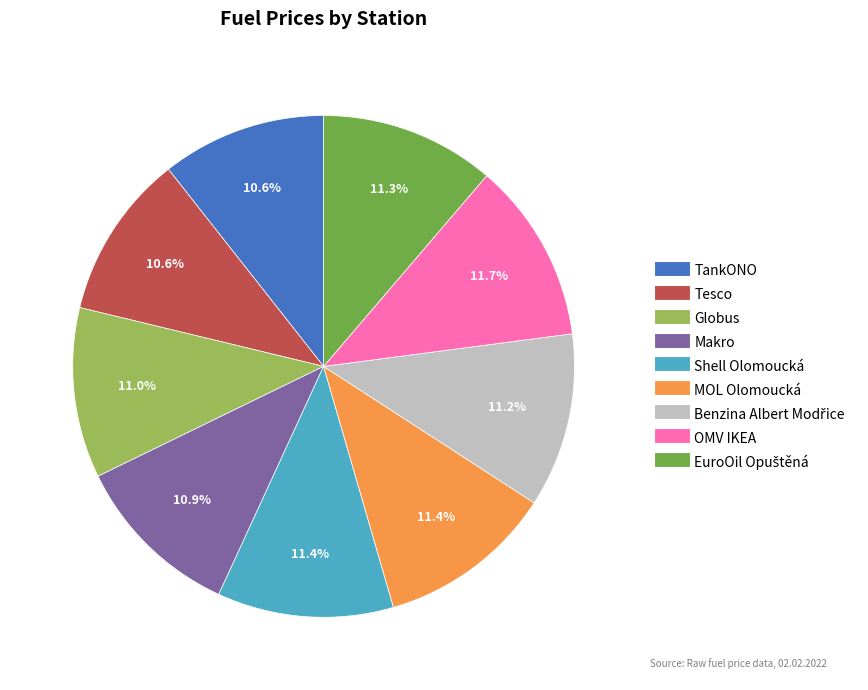

How many slices are in this pie chart?

9